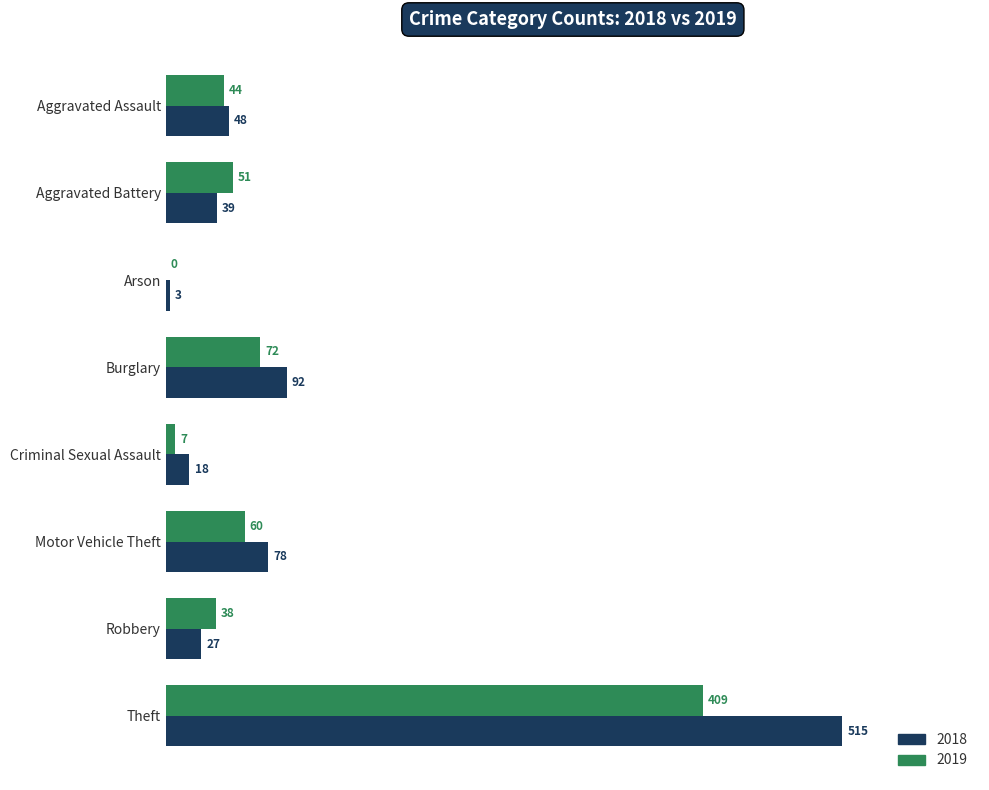

At which label is 2019 closest to 204?

Burglary